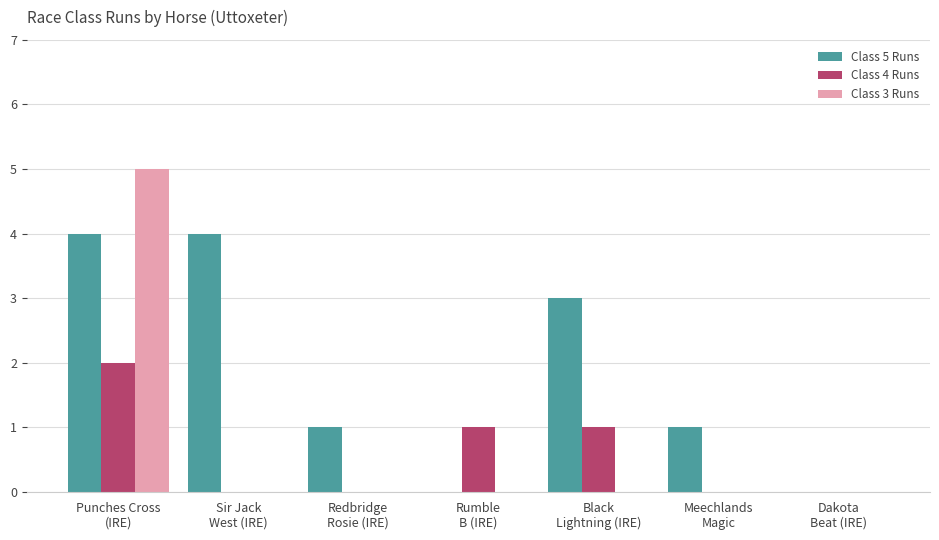

Which series has the largest total across all categories?

Class 5 Runs